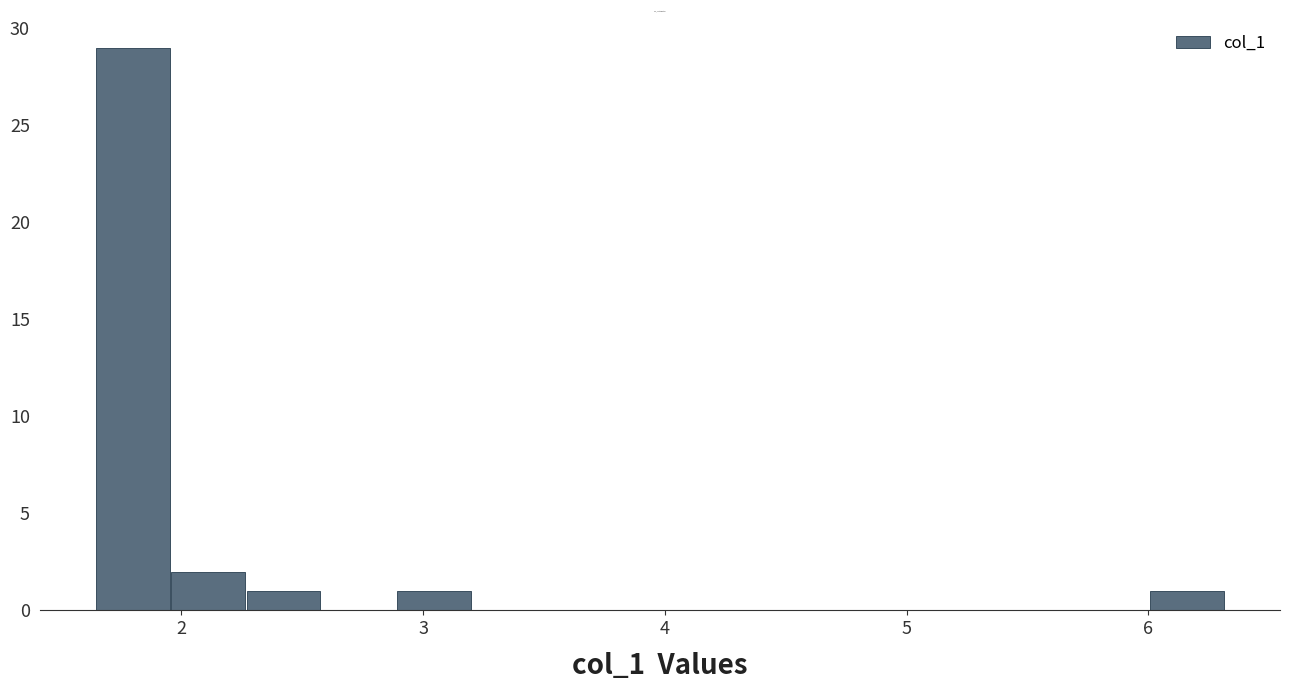

Around what value on the x-axis is the tallest bar? Give the approximate position of its centre, as read against the axis.

1.8